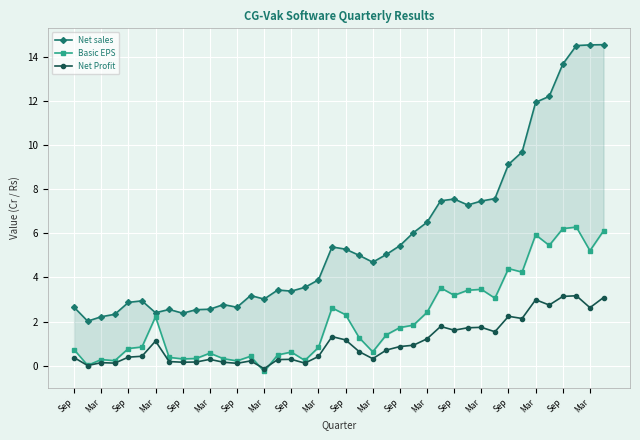

What is the value of the Basic EPS point at the 38th from the left?

6.3